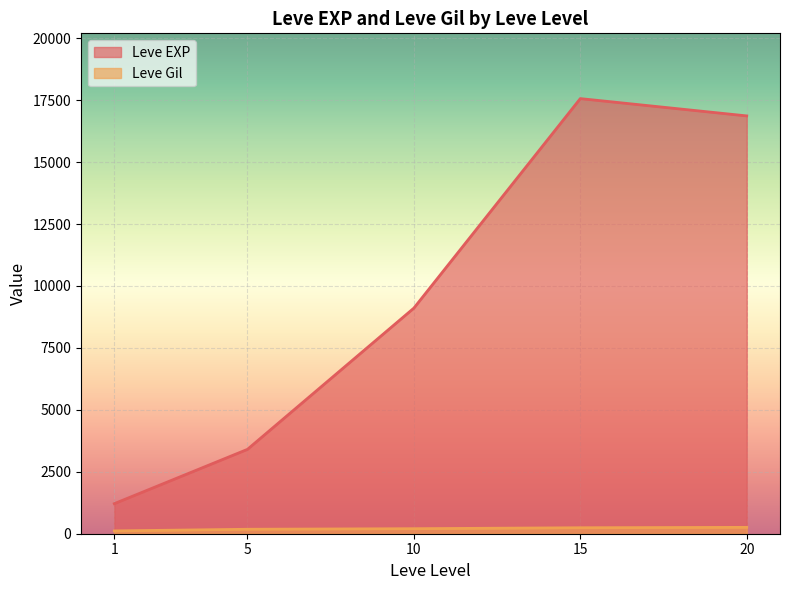

True or false: Leve EXP has more than 0 points higher than both neighbors.

True